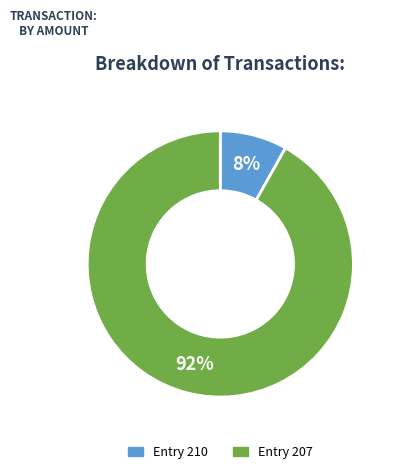

To the nearest percent, what is the combined percentage of Entry 207 and Entry 210?

100%